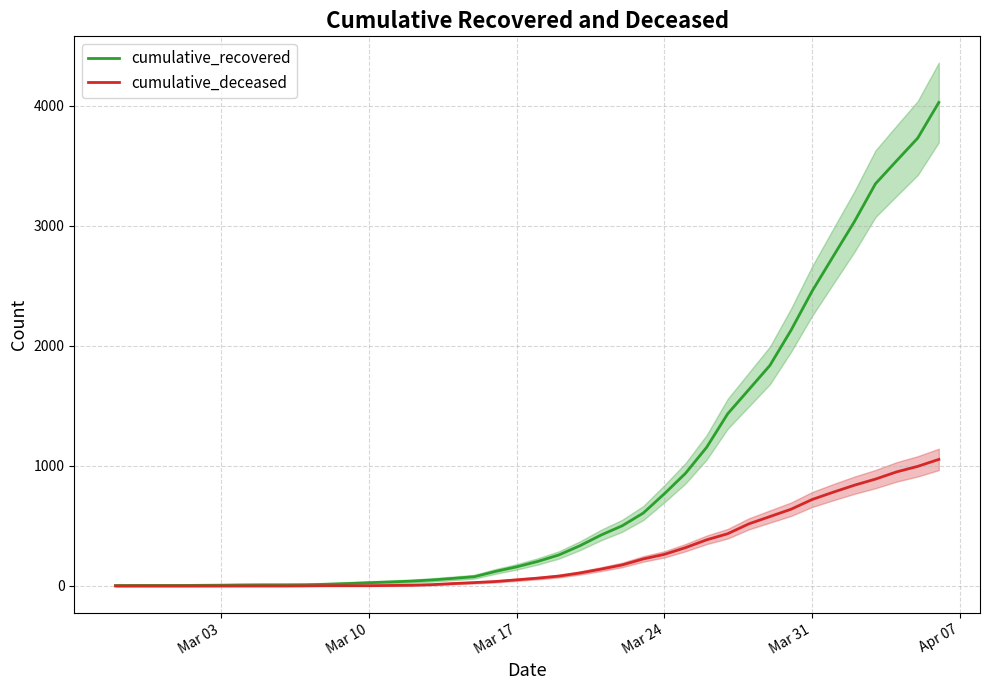

What is the highest value of the cumulative_deceased series?

1054